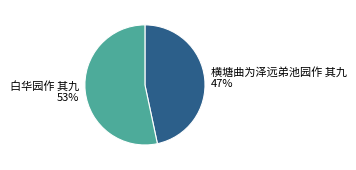

Approximately how many times larger is the value at 横塘曲为泽远弟池园作 其九 compared to 白华园作 其九?

0.9